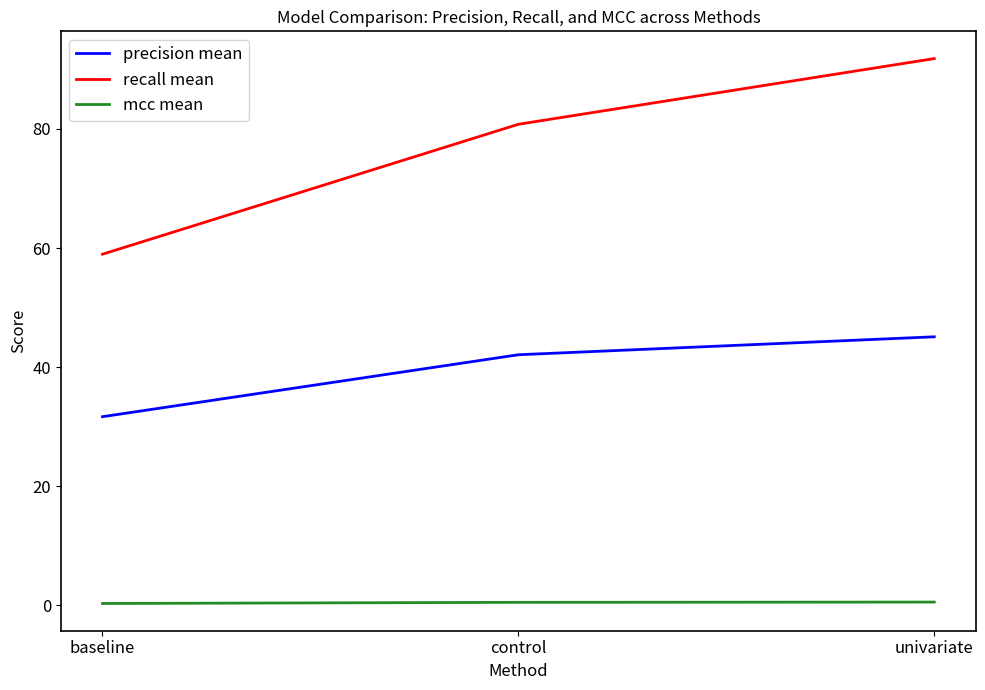

Is it true that recall mean equals 18.8 at control?

False